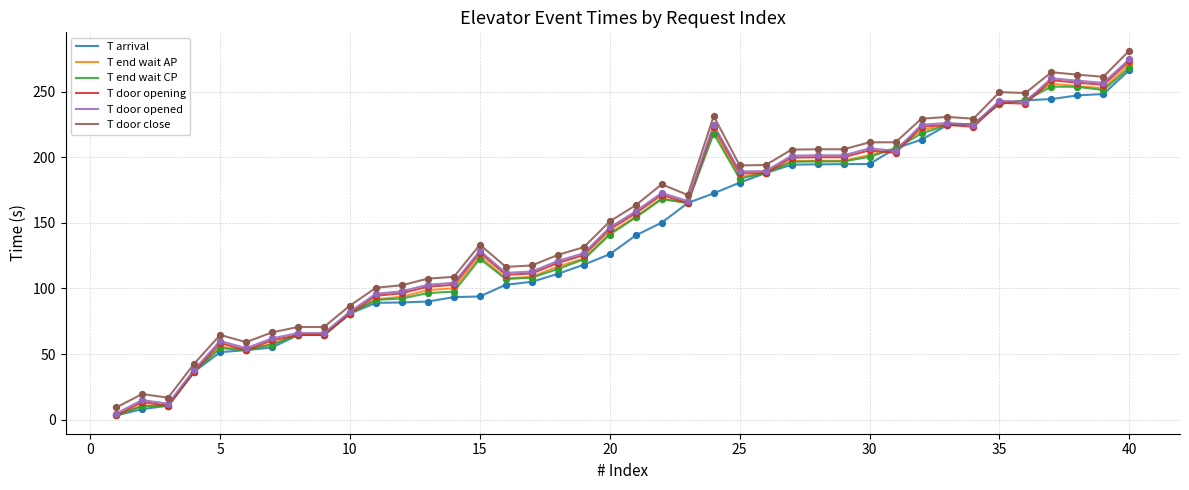

What is the maximum value for T door close?

281.2